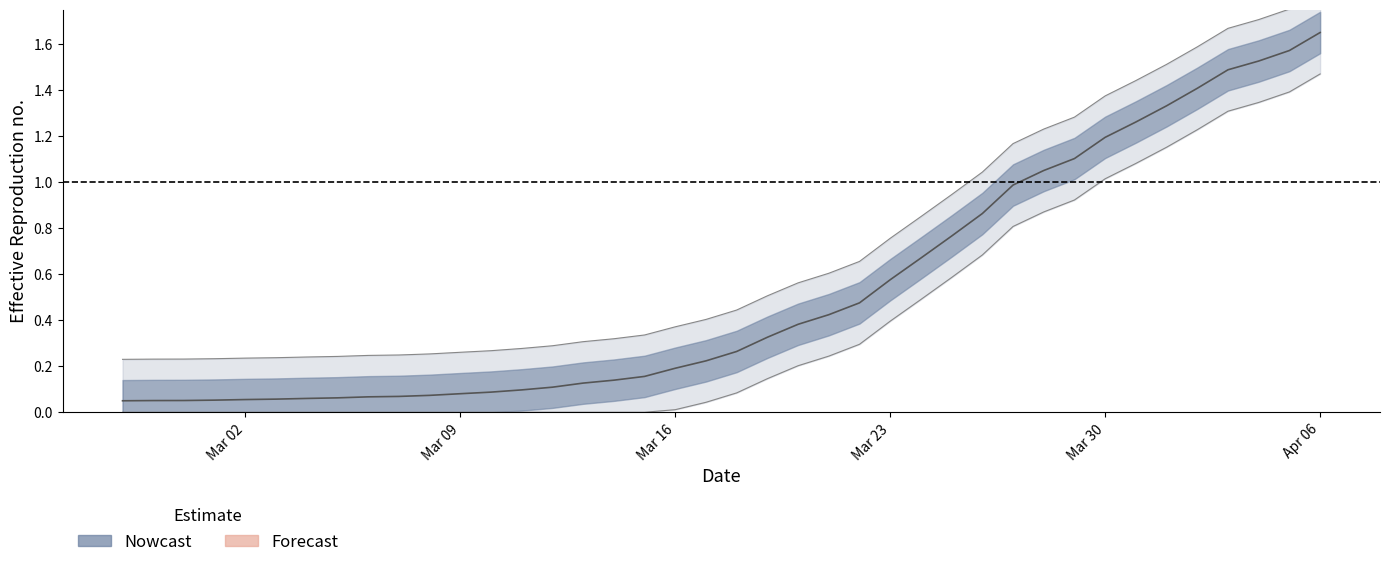

What is the change in value from 2020-03-24 to 2020-03-31?

+0.6